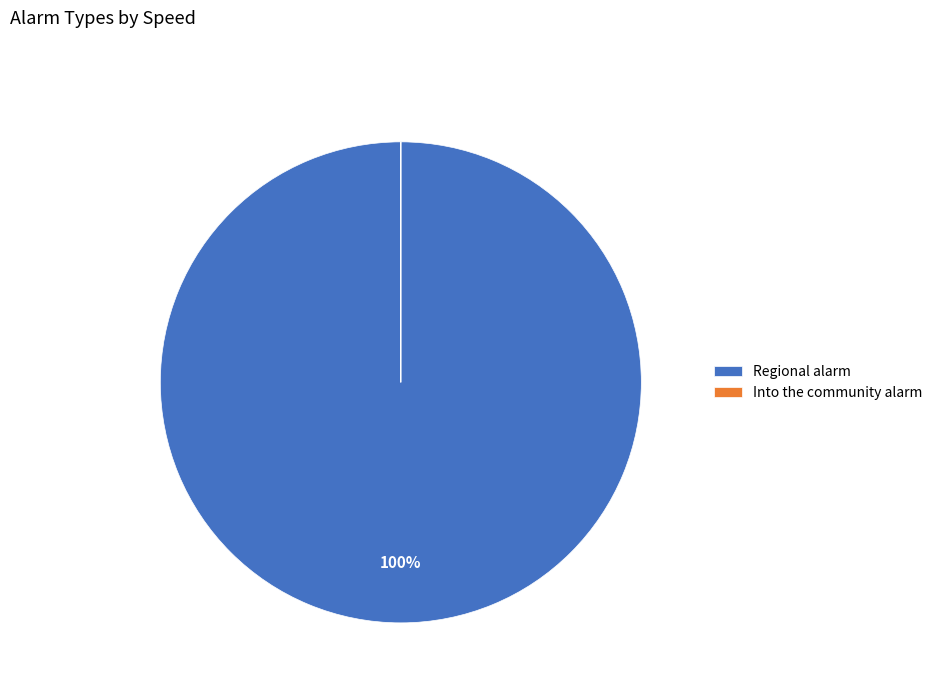

To the nearest percent, what is the difference between the largest and smallest slice percentages?

100%